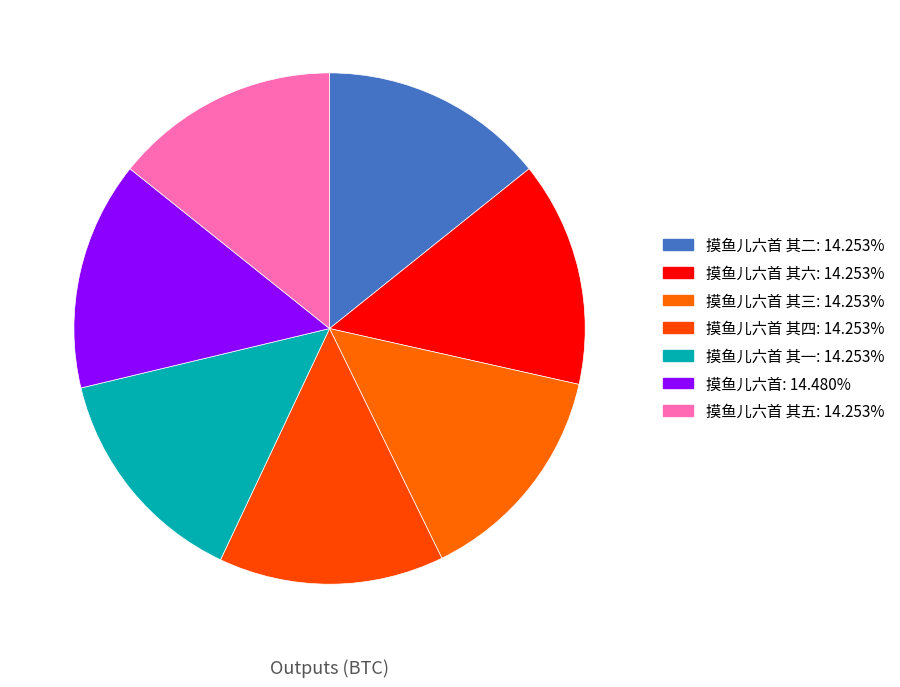

What is the smallest slice in the pie chart?

摸鱼儿六首 其一